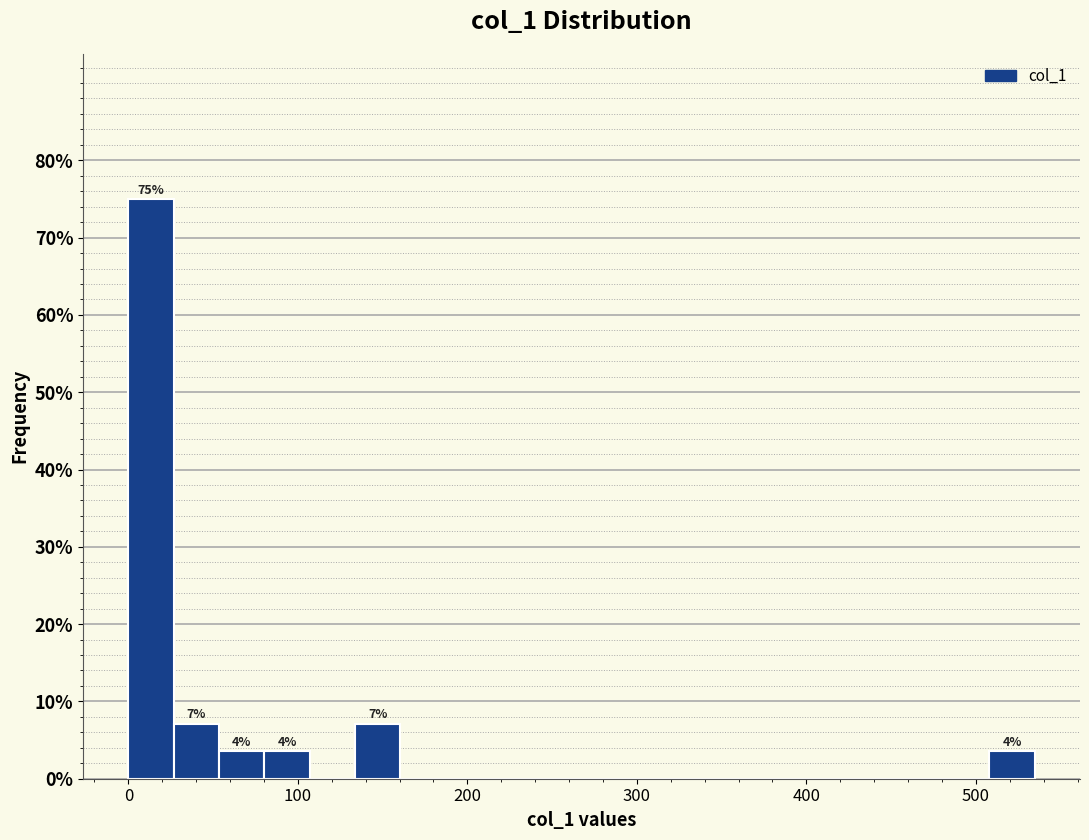

Read against the x-axis, roughly where is the centre of the tallest bar?

10